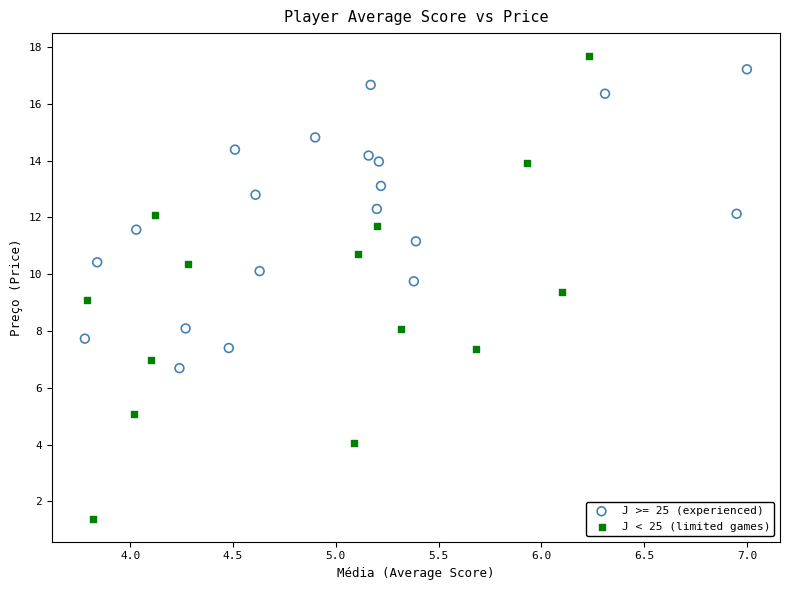

Which series has the largest Y range (max minus min)?

J < 25 (limited games)